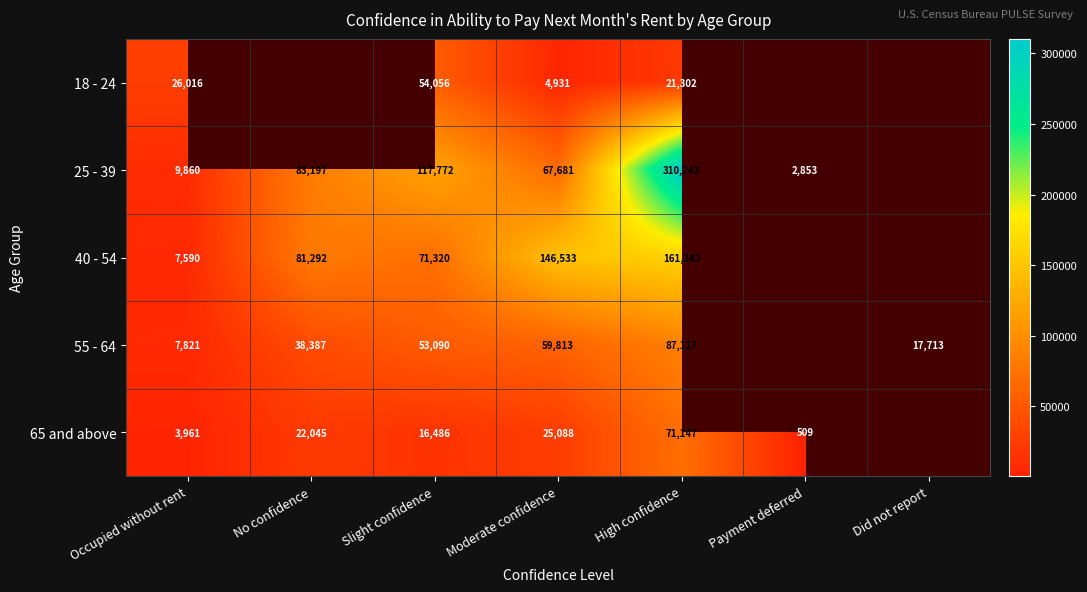

At High confidence, list the series in order from smallest to largest.

18 - 24, 65 and above, 55 - 64, 40 - 54, 25 - 39